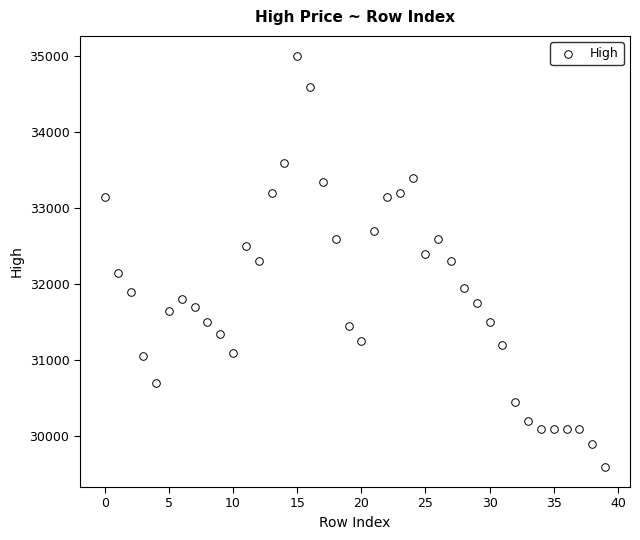

What is the range of Y values (max minus min)?

5400